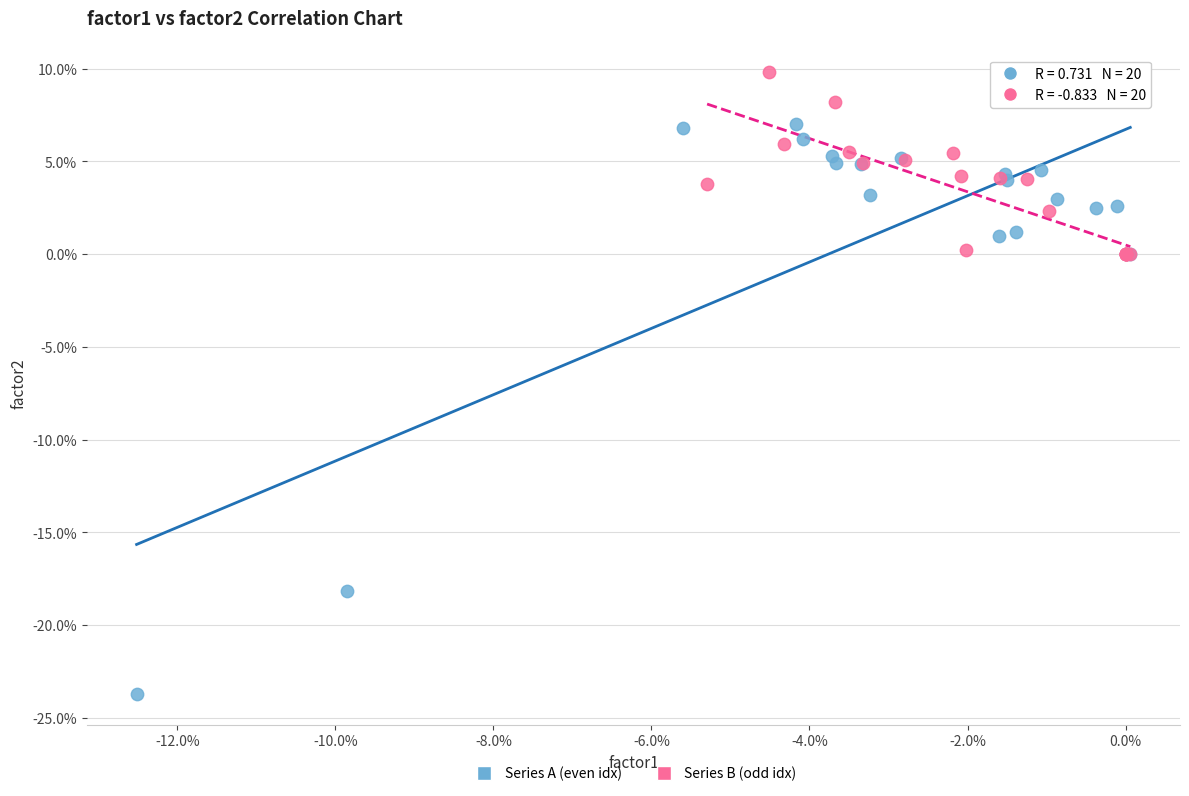

Which series contains the highest Y value?

Series B (odd idx)